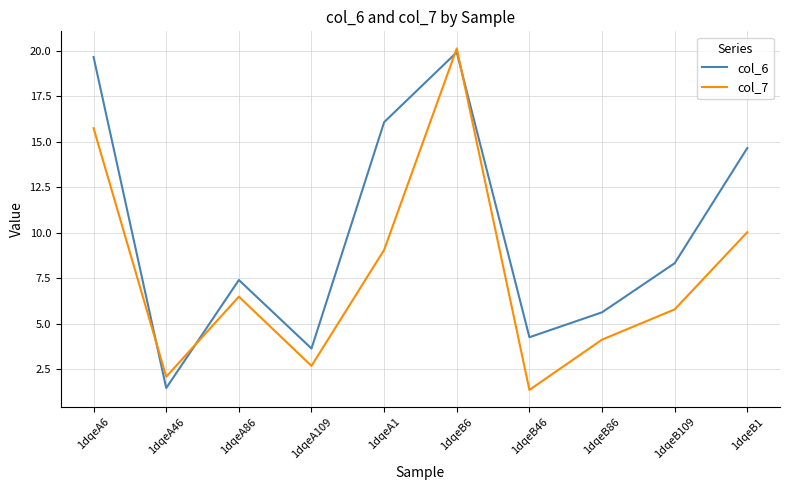

Which series has the largest total across all categories?

col_6